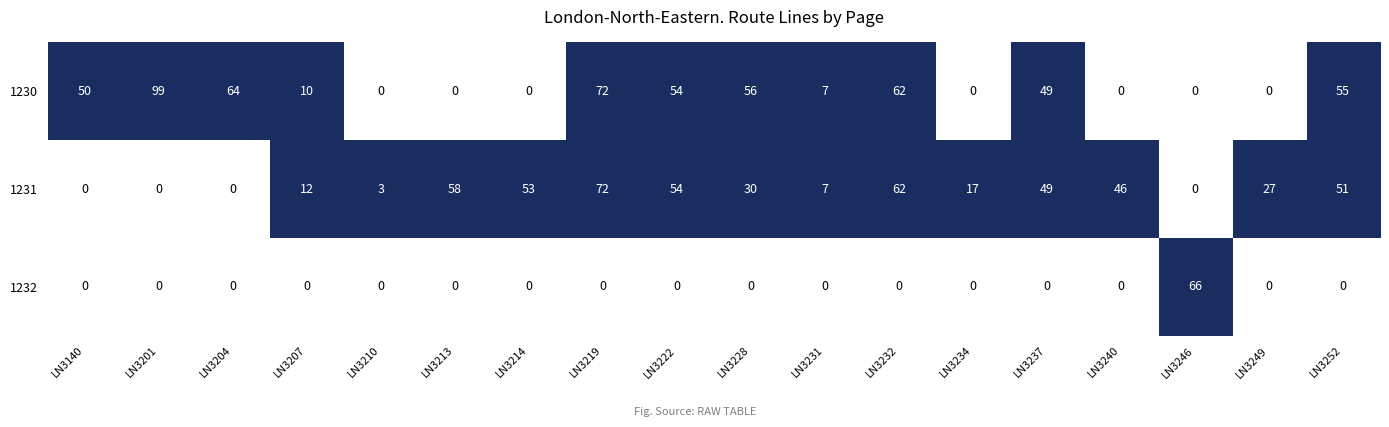

Reading right to left, transcribe all the data shown in this chart.

1230: LN3252=55	LN3249=0	LN3246=0	LN3240=0	LN3237=49	LN3234=0	LN3232=62	LN3231=7	LN3228=56	LN3222=54	LN3219=72	LN3214=0	LN3213=0	LN3210=0	LN3207=10	LN3204=64	LN3201=99	LN3140=50
1231: LN3252=51	LN3249=27	LN3246=0	LN3240=46	LN3237=49	LN3234=17	LN3232=62	LN3231=7	LN3228=30	LN3222=54	LN3219=72	LN3214=53	LN3213=58	LN3210=3	LN3207=12	LN3204=0	LN3201=0	LN3140=0
1232: LN3252=0	LN3249=0	LN3246=66	LN3240=0	LN3237=0	LN3234=0	LN3232=0	LN3231=0	LN3228=0	LN3222=0	LN3219=0	LN3214=0	LN3213=0	LN3210=0	LN3207=0	LN3204=0	LN3201=0	LN3140=0